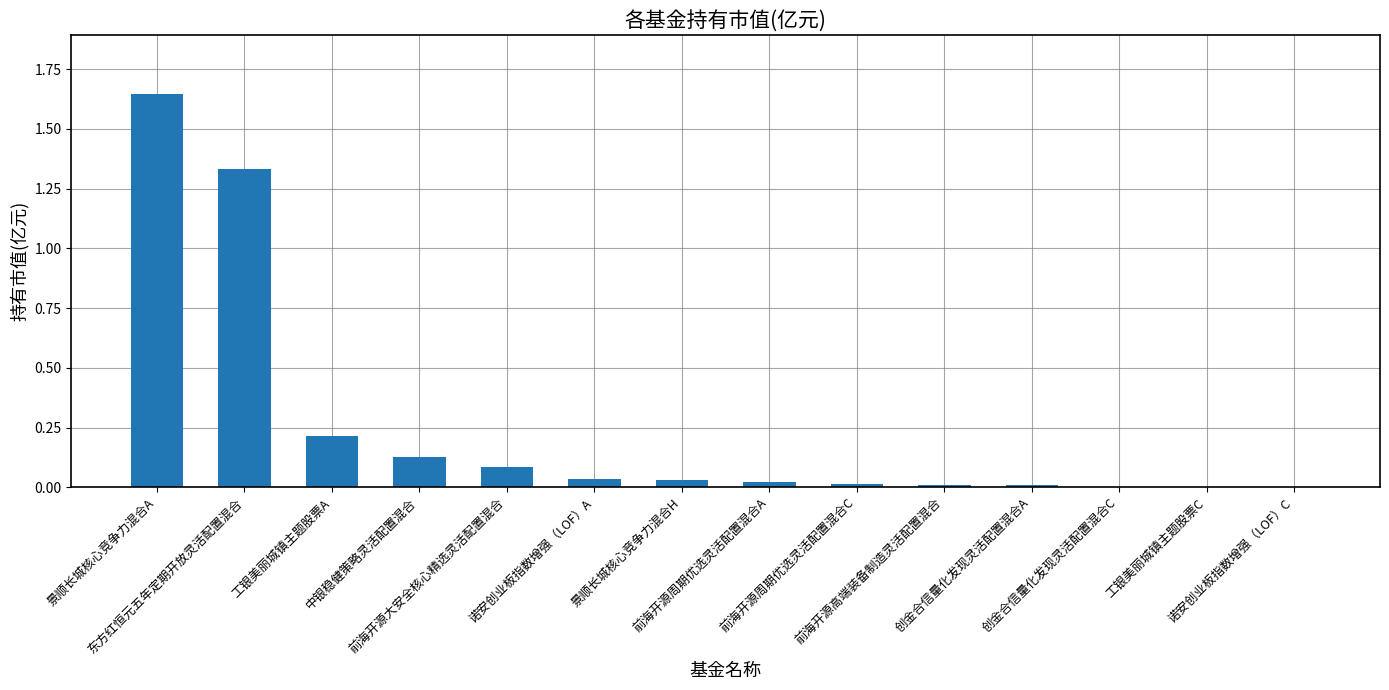

What is the sum of all values?

3.5